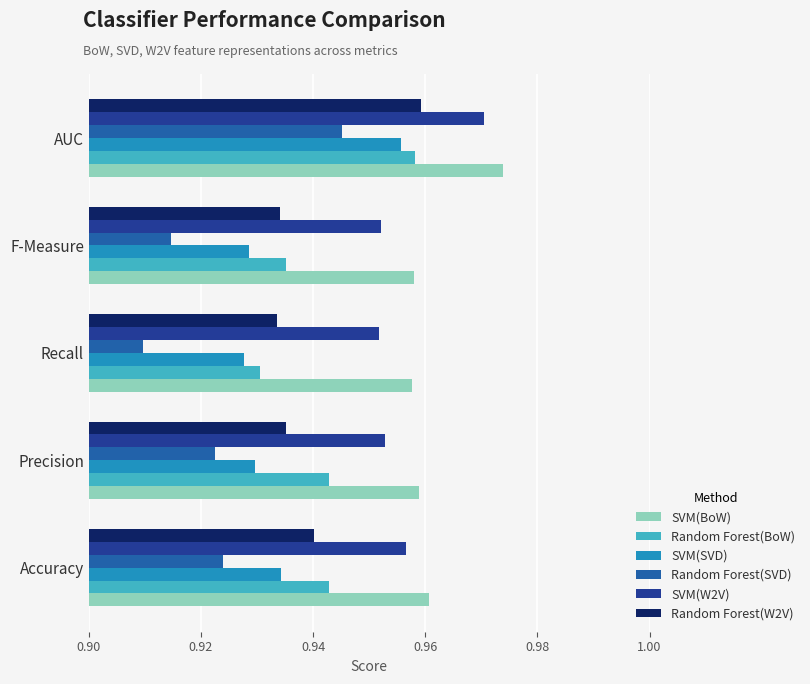

What is the sum of all SVM(SVD) values?

4.7